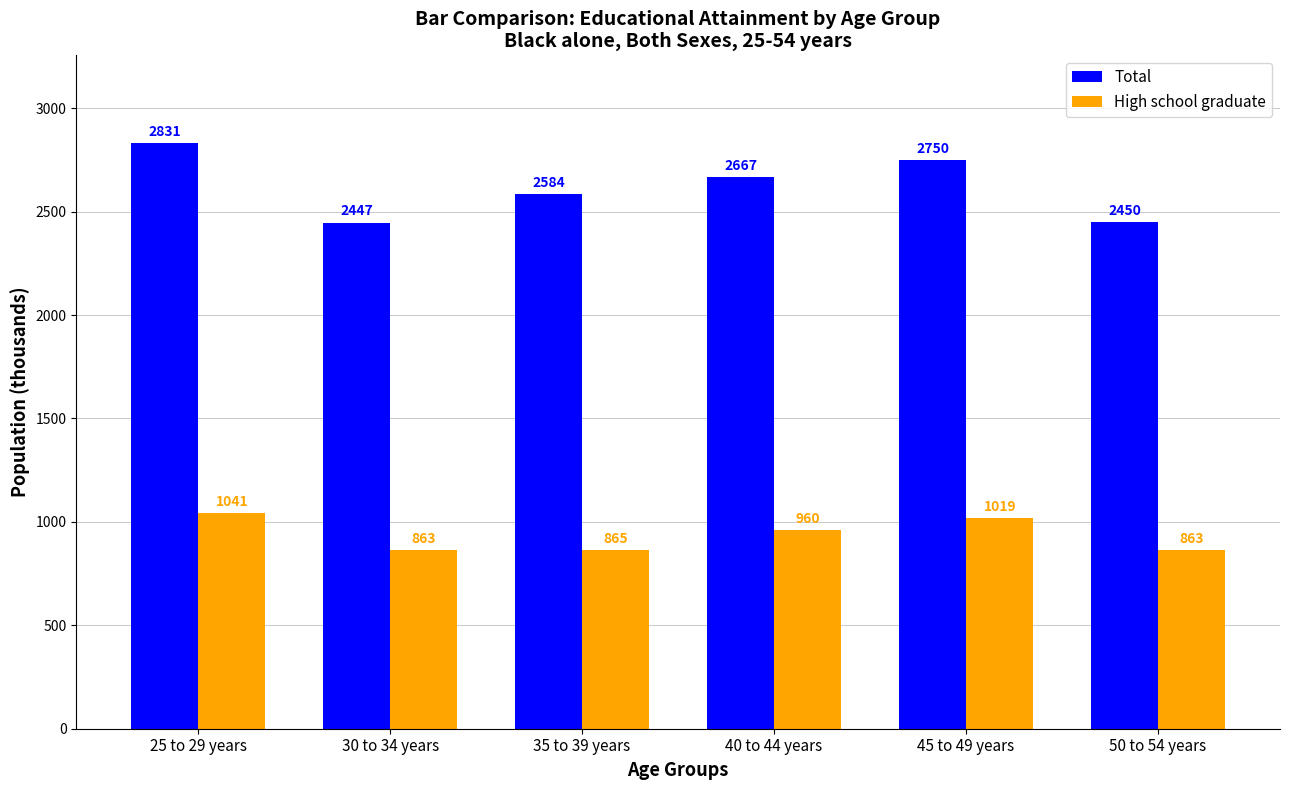

Which category has the highest value in the High school graduate series?

25 to 29 years